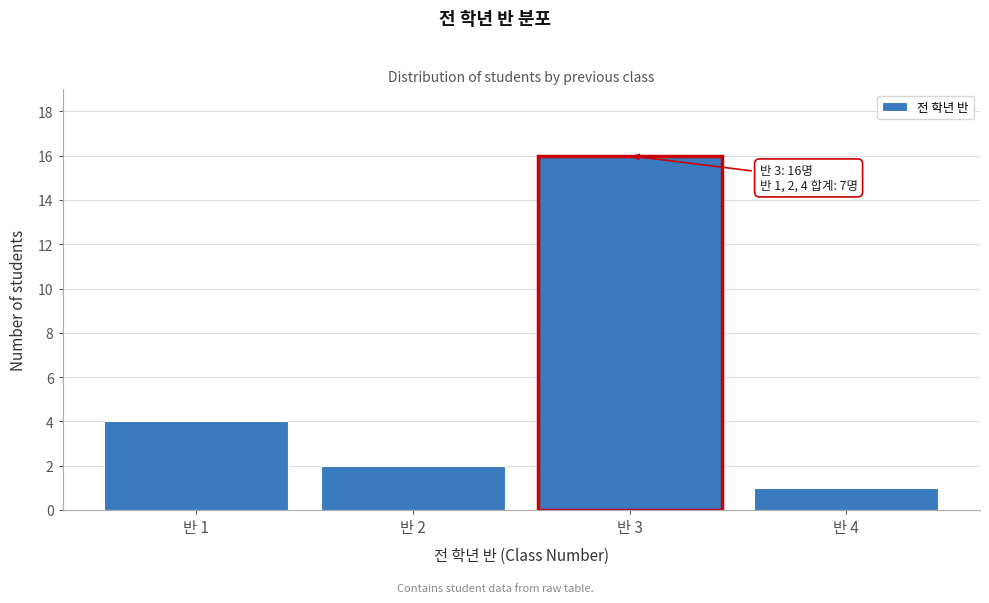

Reading left to right, transcribe all the data shown in this chart.

반 1=4	반 2=2	반 3=16	반 4=1